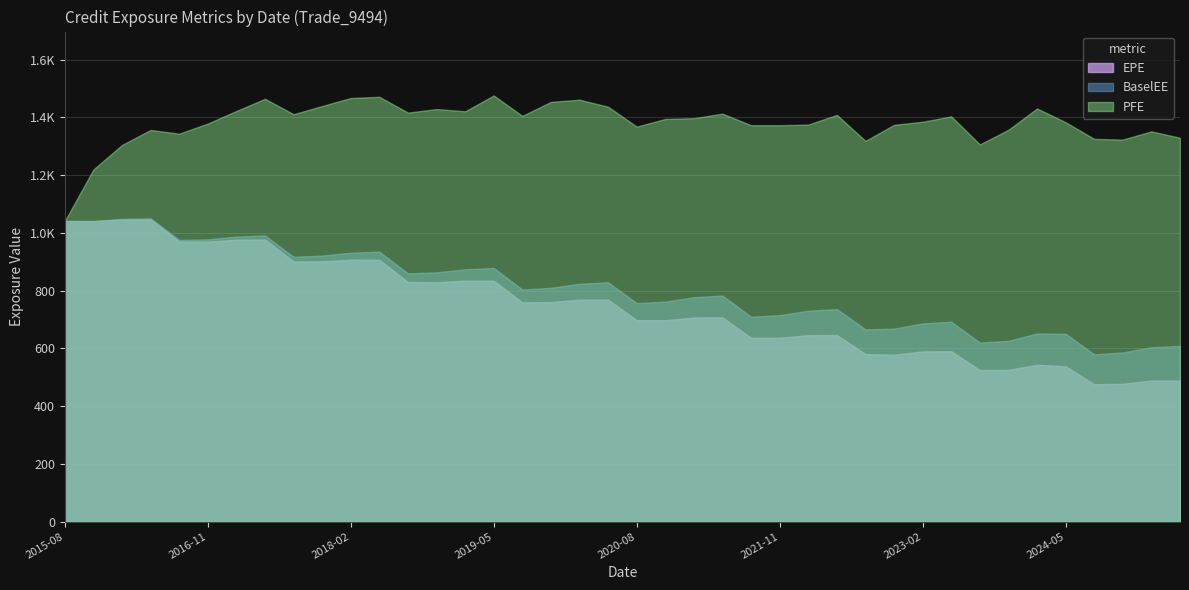

What is the difference between the maximum and minimum values in the BaselEE series?

471.1